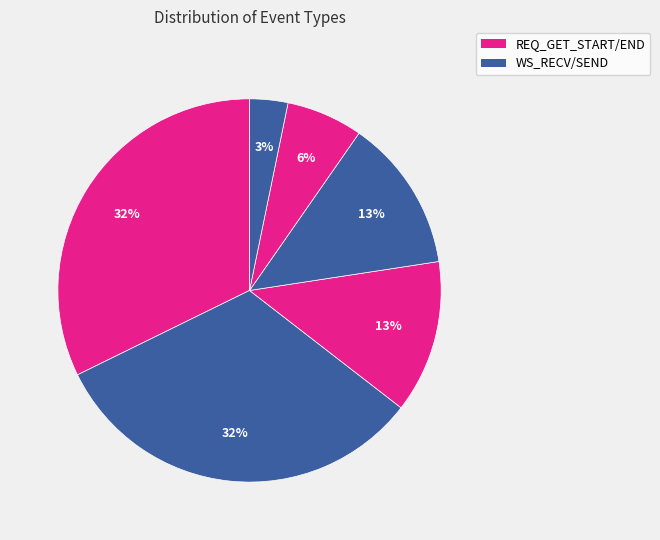

Count the number of slices in the pie.

6